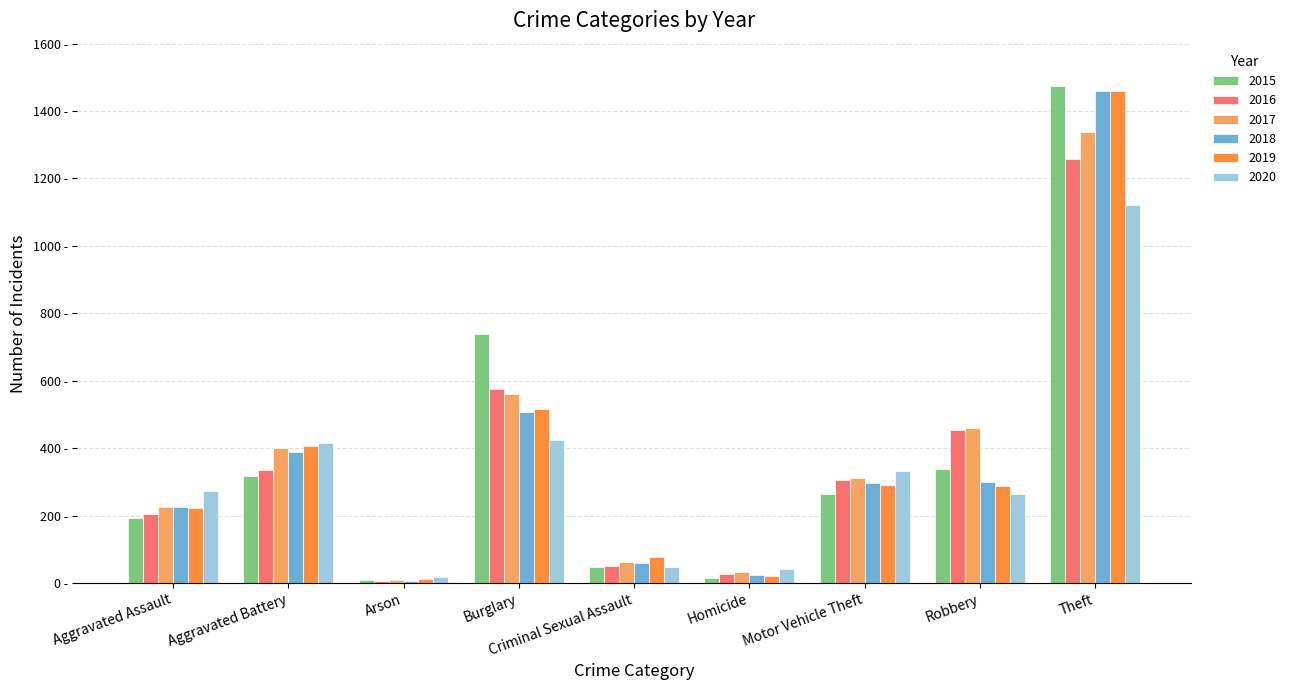

What is the difference between the maximum and second lowest values in the 2016 series?

1233